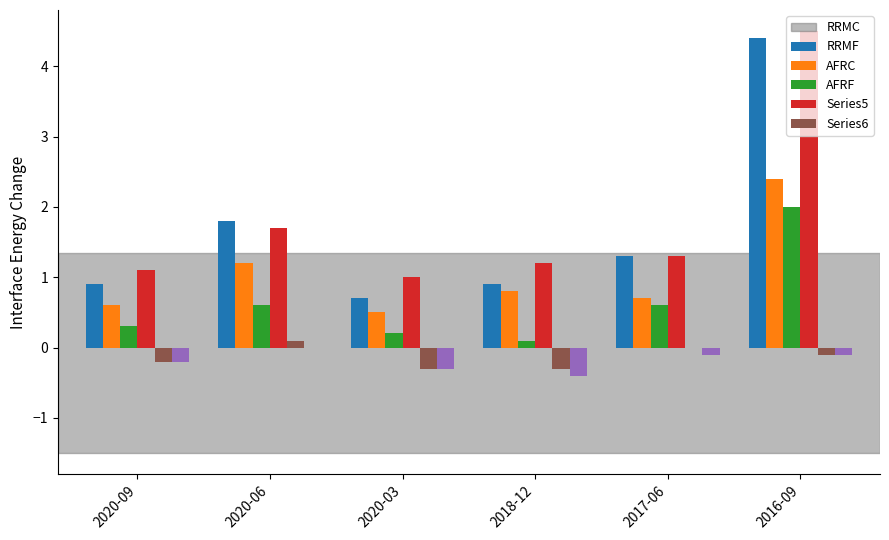

Which label corresponds to the largest value in the chart?

2016-09